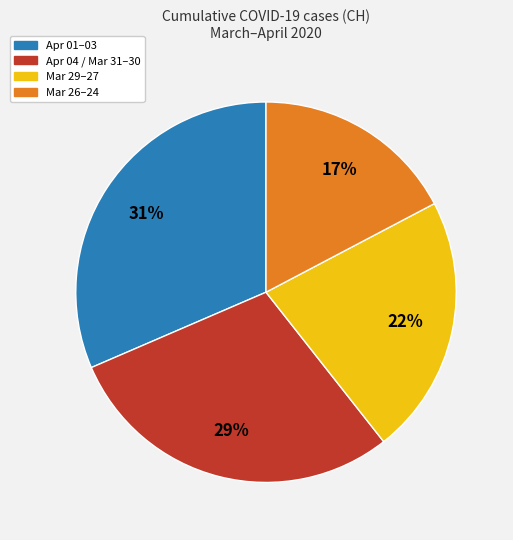

True or false: Apr 04 / Mar 31–30 accounts for 29% of the total.

True